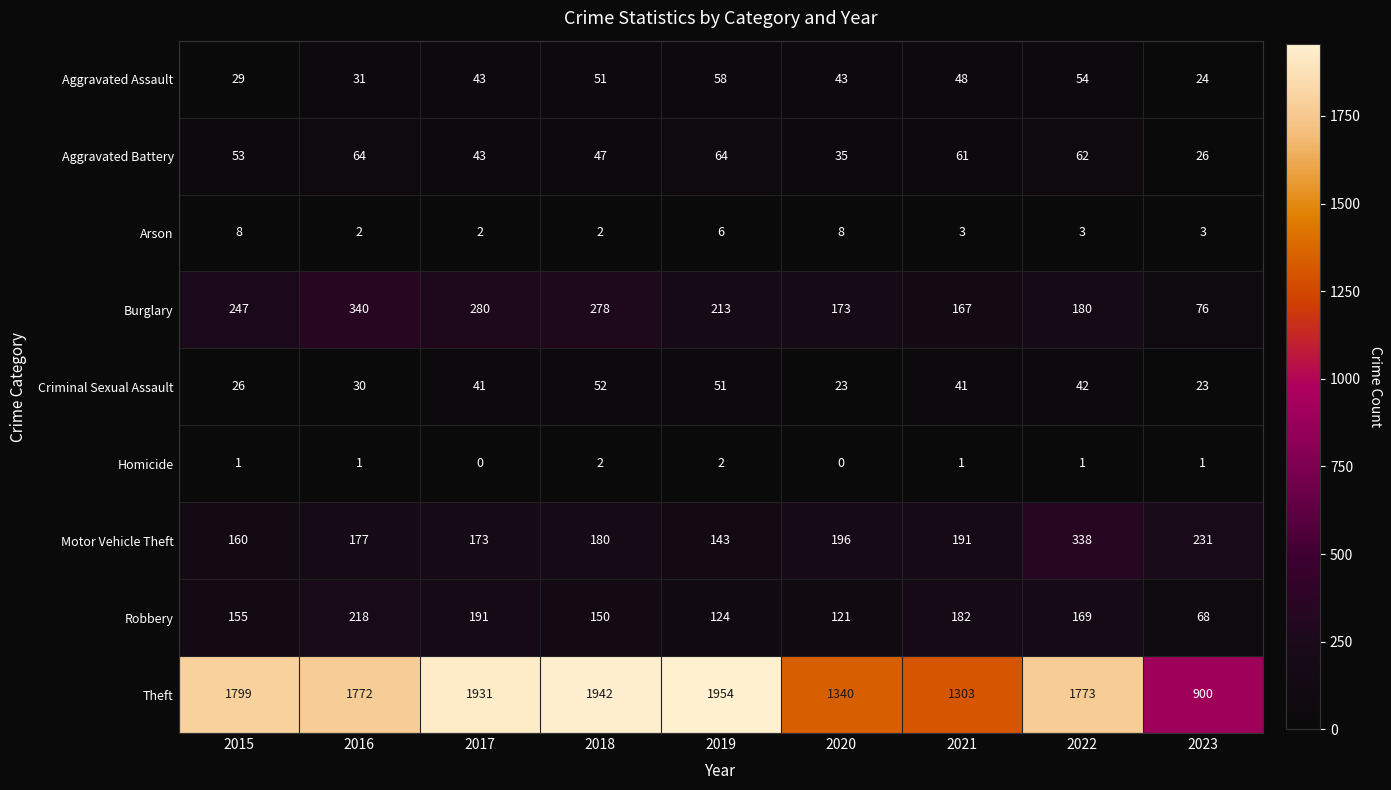

The value of Theft at 2019 is 2886. True or false?

False